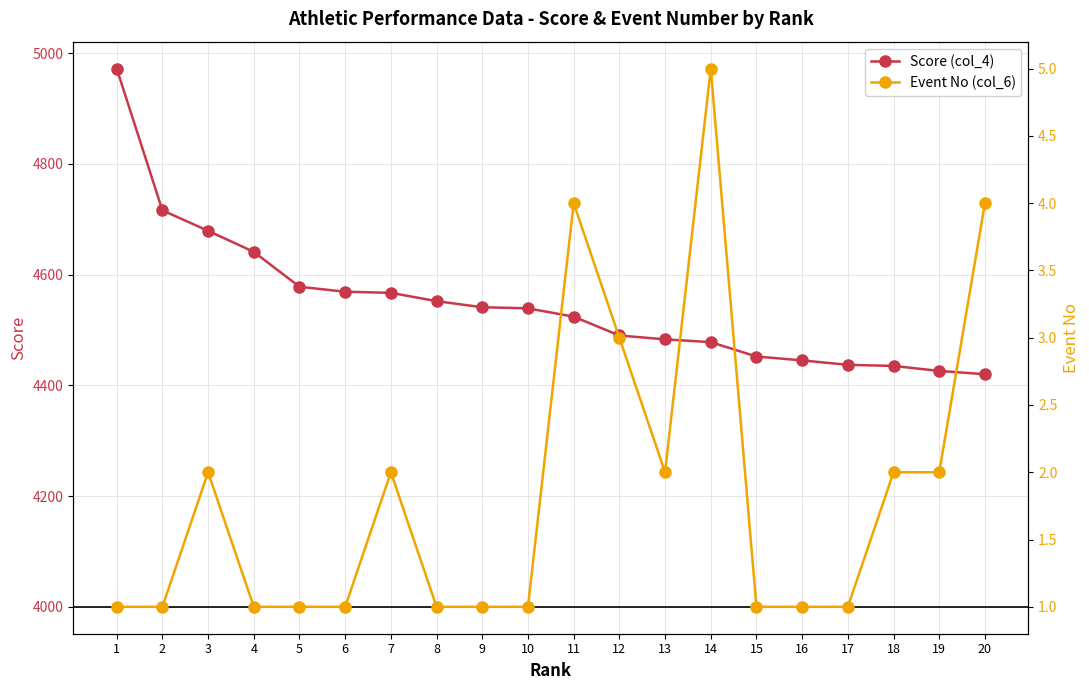

The value of Event No (col_6) at 13 is 1. True or false?

False